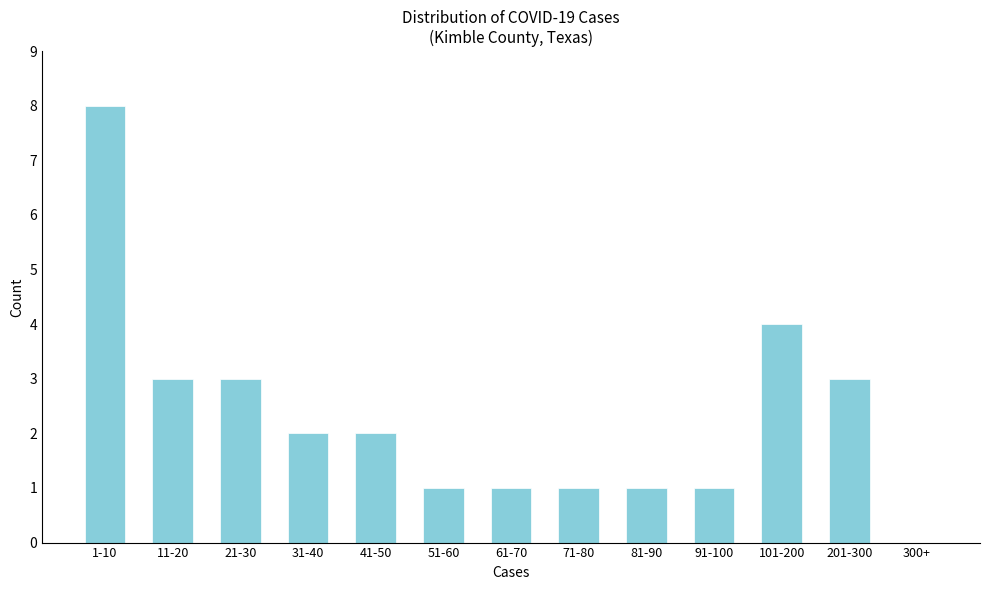

Reading left to right, what are all the values shown in this chart?

1-10=8	11-20=3	21-30=3	31-40=2	41-50=2	51-60=1	61-70=1	71-80=1	81-90=1	91-100=1	101-200=4	201-300=3	300+=0